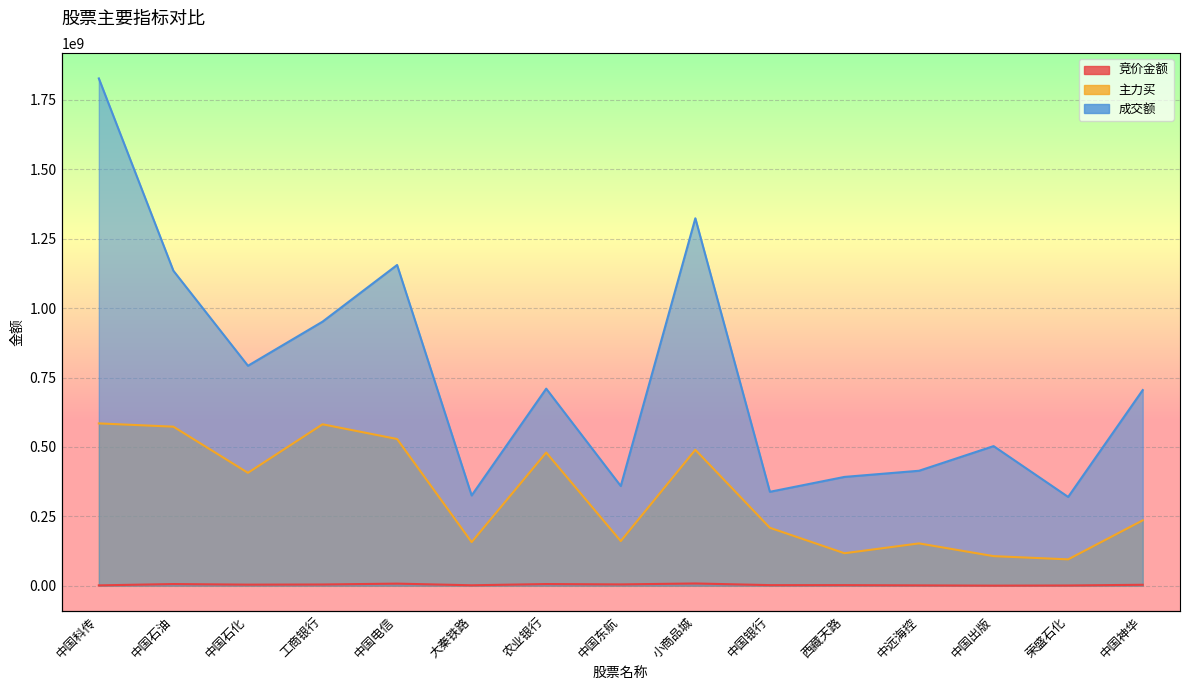

Rank the series by their average value, from highest to lowest.

成交额, 主力买, 竞价金额